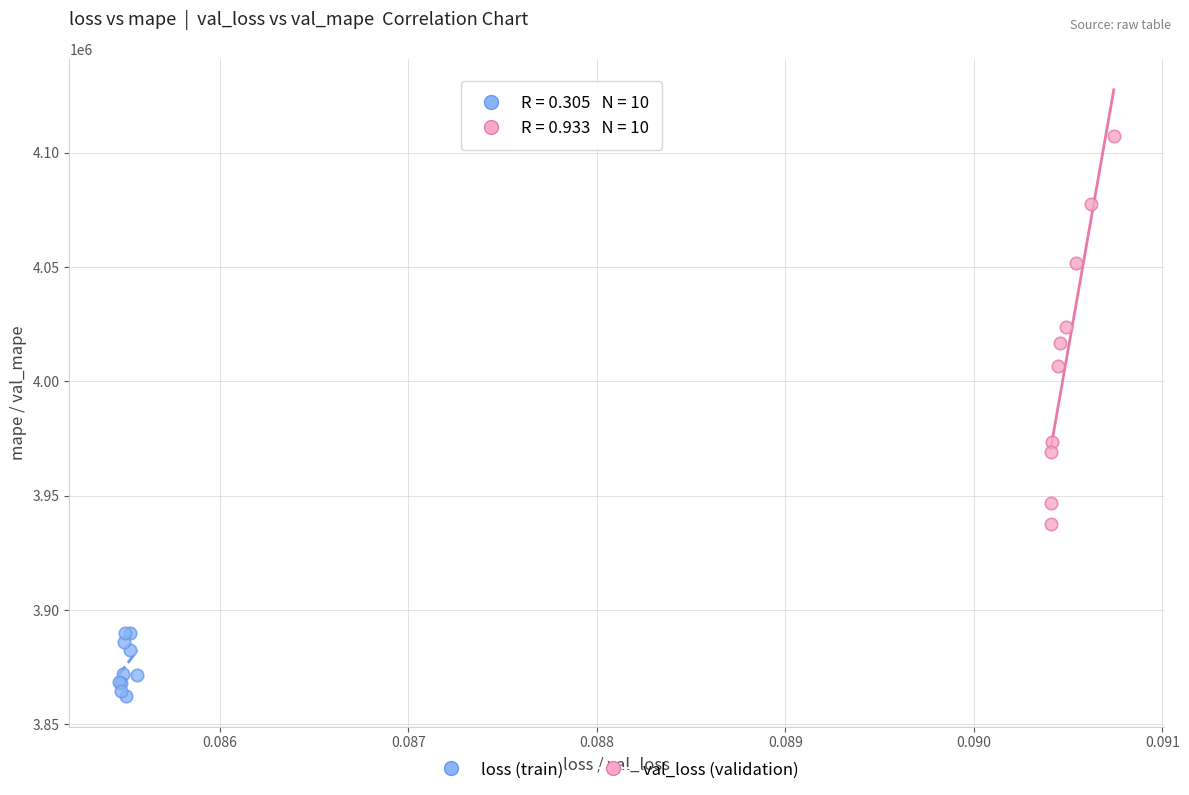

Which series has the largest Y range (max minus min)?

val_loss (validation)